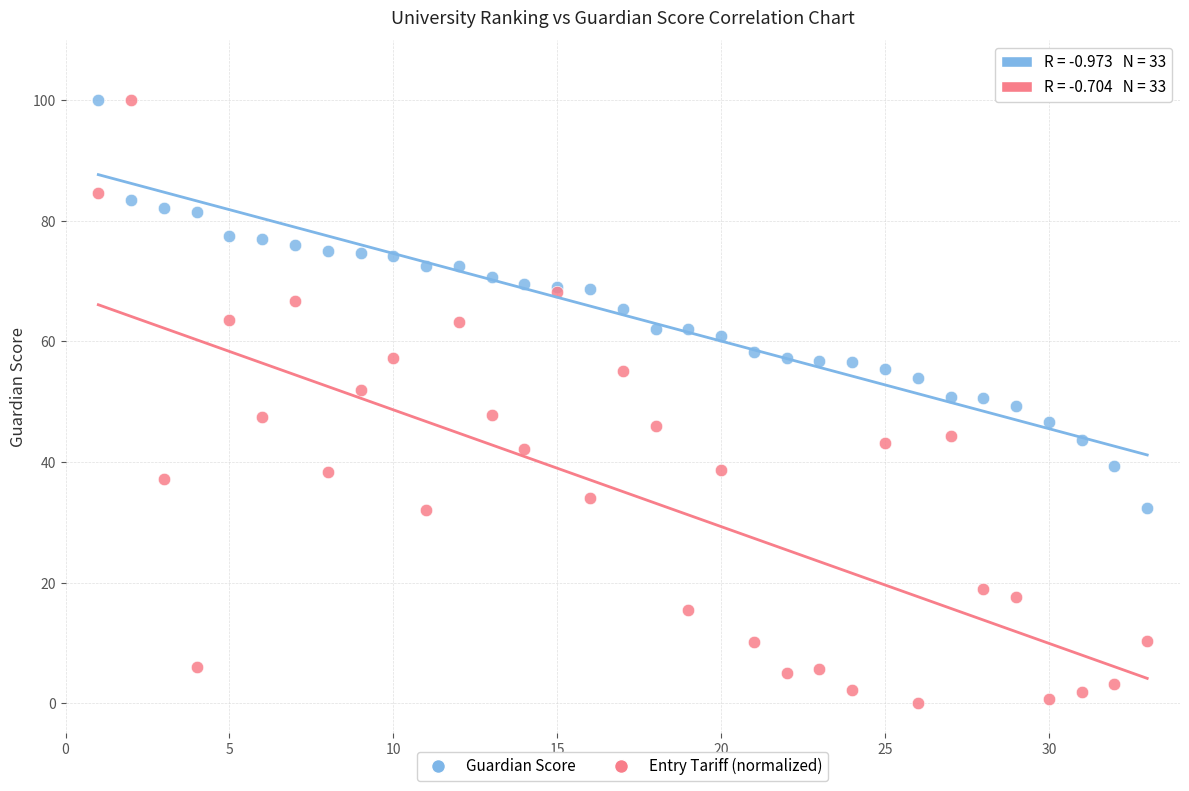

Which series reaches the minimum Y coordinate?

Entry Tariff (normalized)